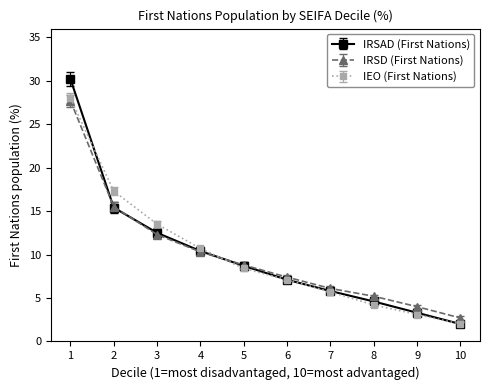

Reading right to left, what are all the values shown in this chart?

IRSAD (First Nations): 10=2.0	9=3.3	8=4.6	7=5.8	6=7.1	5=8.7	4=10.4	3=12.5	2=15.4	1=30.2
IRSD (First Nations): 10=2.7	9=4.0	8=5.2	7=6.1	6=7.4	5=8.8	4=10.3	3=12.3	2=15.5	1=27.7
IEO (First Nations): 10=2.0	9=3.1	8=4.2	7=5.7	6=7.1	5=8.4	4=10.7	3=13.5	2=17.3	1=28.0